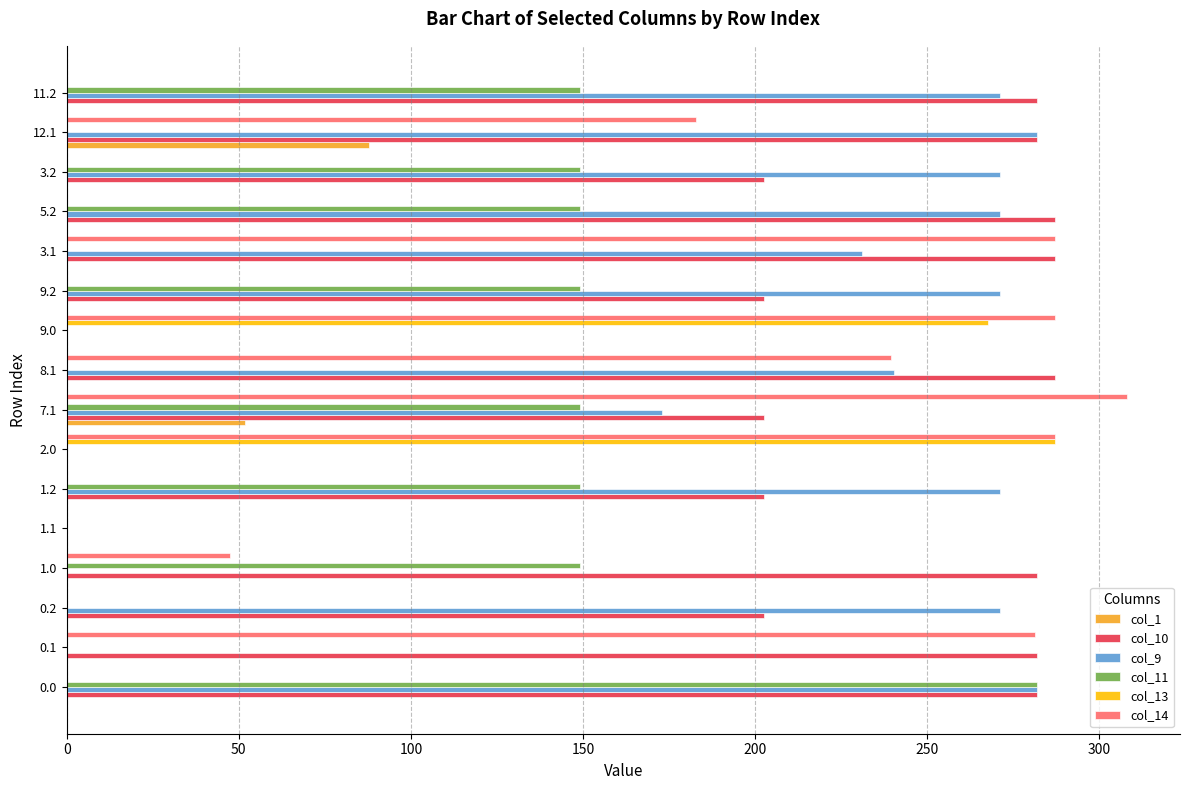

Which series has the largest total across all categories?

col_10